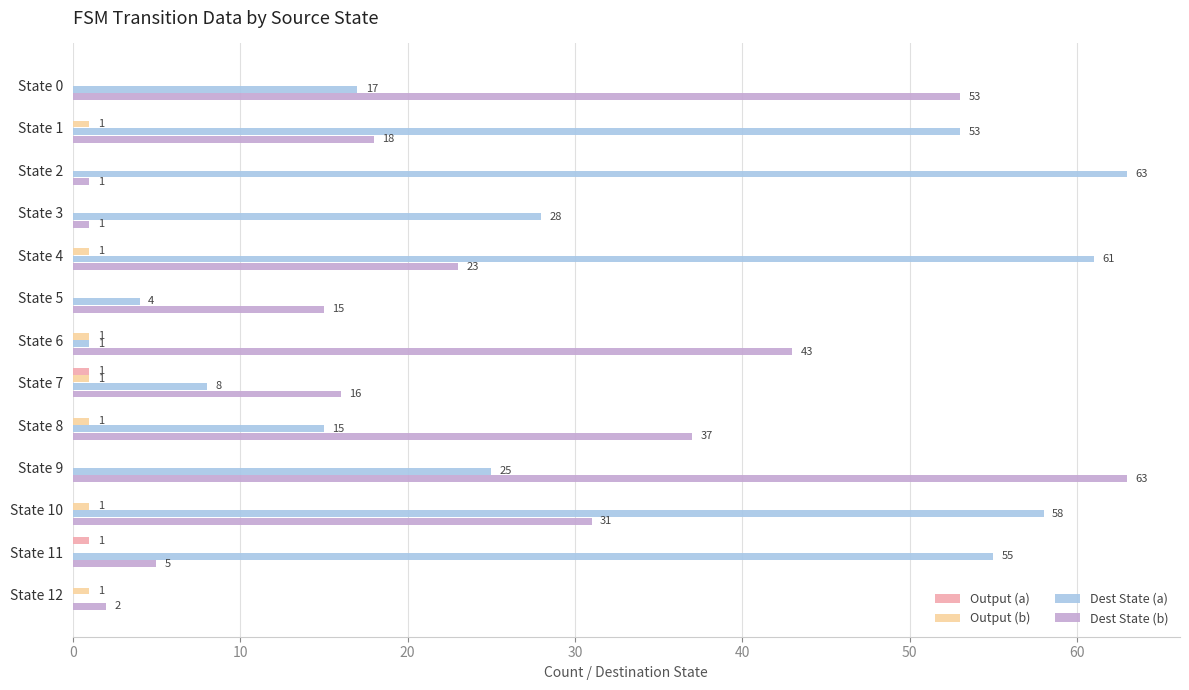

At which category is the sum across all series the highest?

State 10